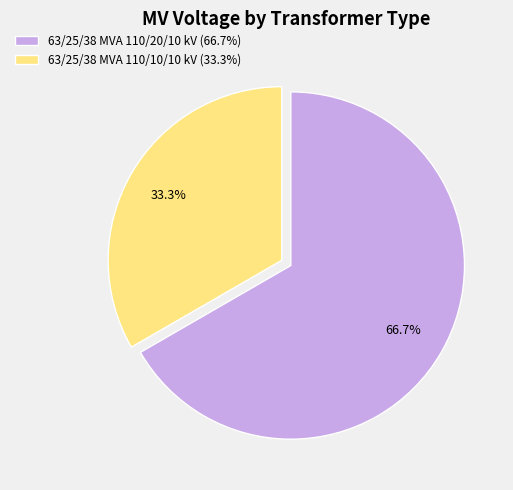

What percentage is the 63/25/38 MVA 110/10/10 kV slice, to the nearest percent?

33%